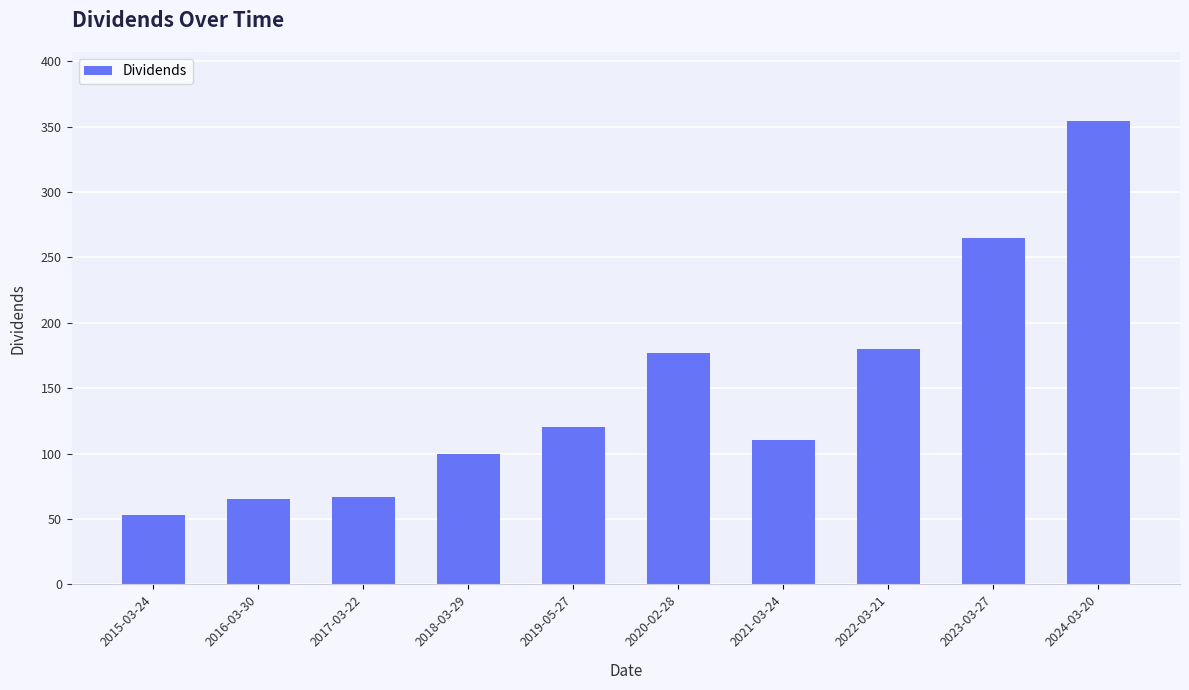

What is the change in value from 2015-03-24 to 2024-03-20?

+300.7